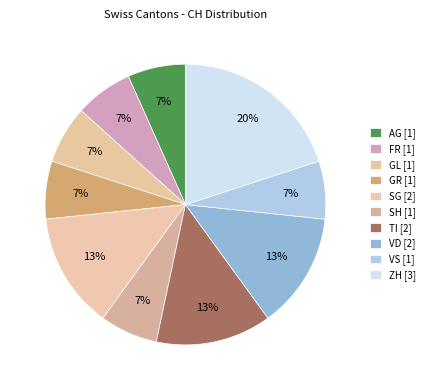

How many segments does this pie chart have?

10